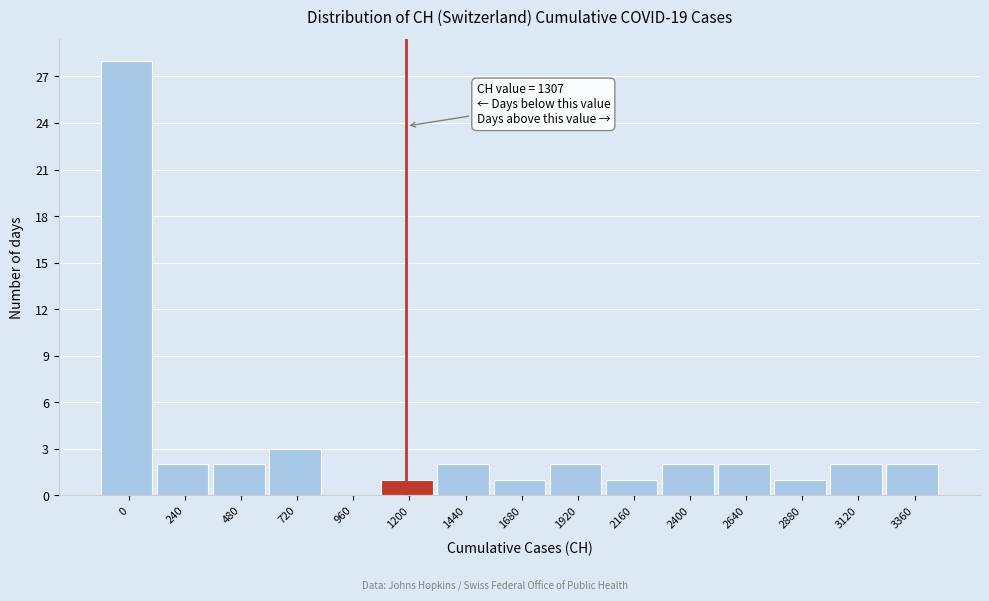

Where is the data nearest to the value 14?

720